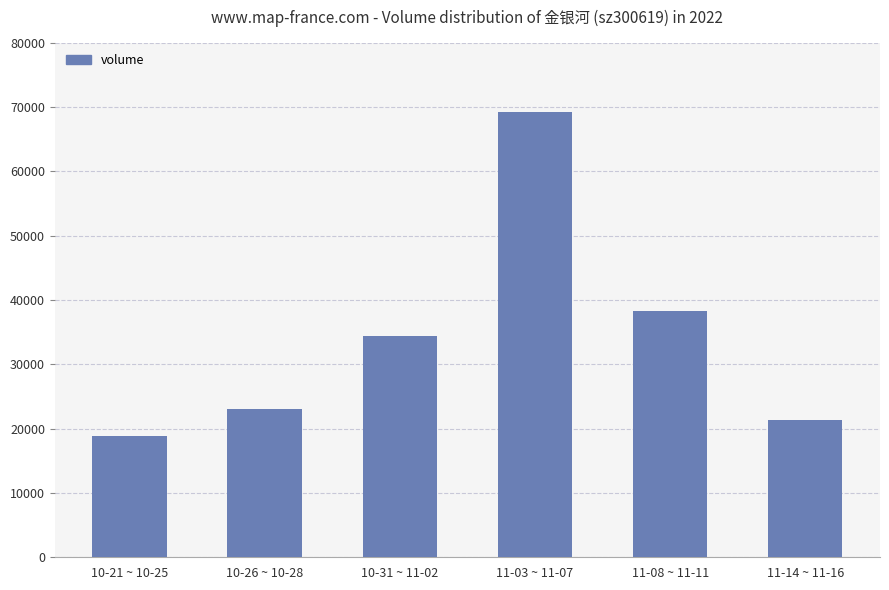

Is it true that the value at 10-26 ~ 10-28 is 34631?

False